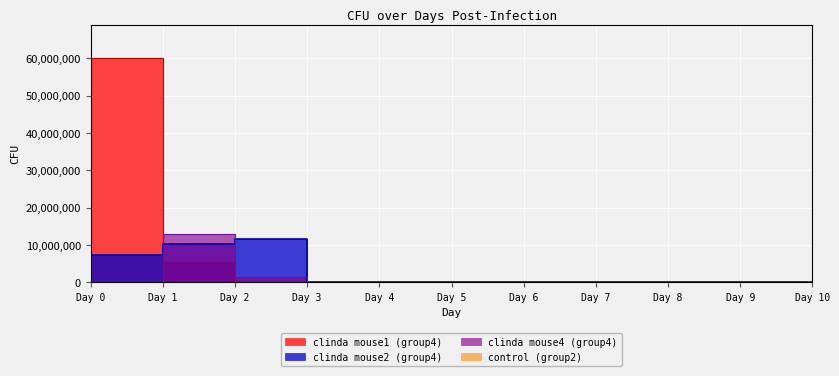

Reading left to right, what are all the values shown in this chart?

clinda_10mg_kg: 0	60000000	5600000	400000	3000	0	100	0	0	0	0
mouse2: 0	7300000	10200000	11500000	0	0	100	0	0	0	0
mouse4: 0	110000	12800000	1260000	58000	0	0	0	0	0	0